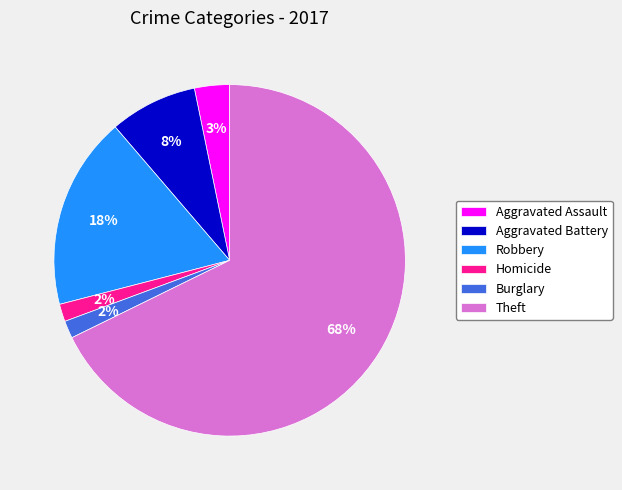

Which category has the biggest portion of the pie?

Theft